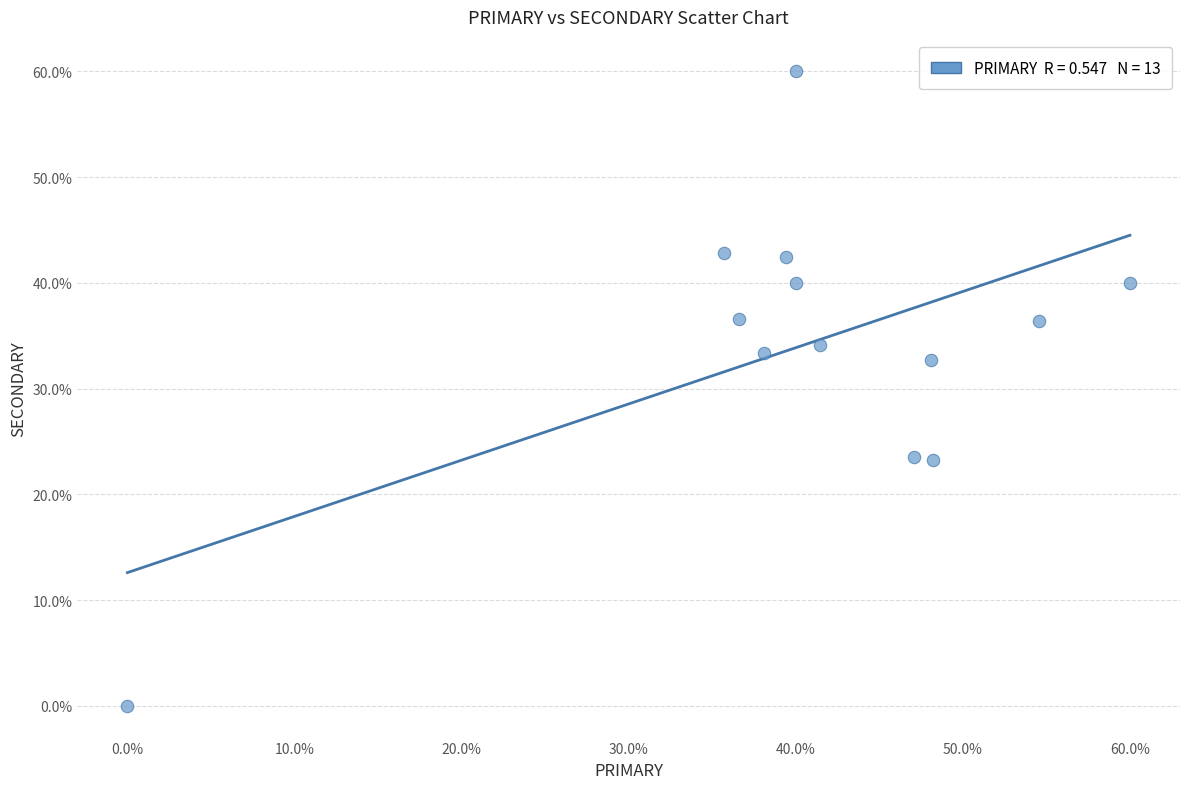

What is the range of Y values (max minus min)?

60.0